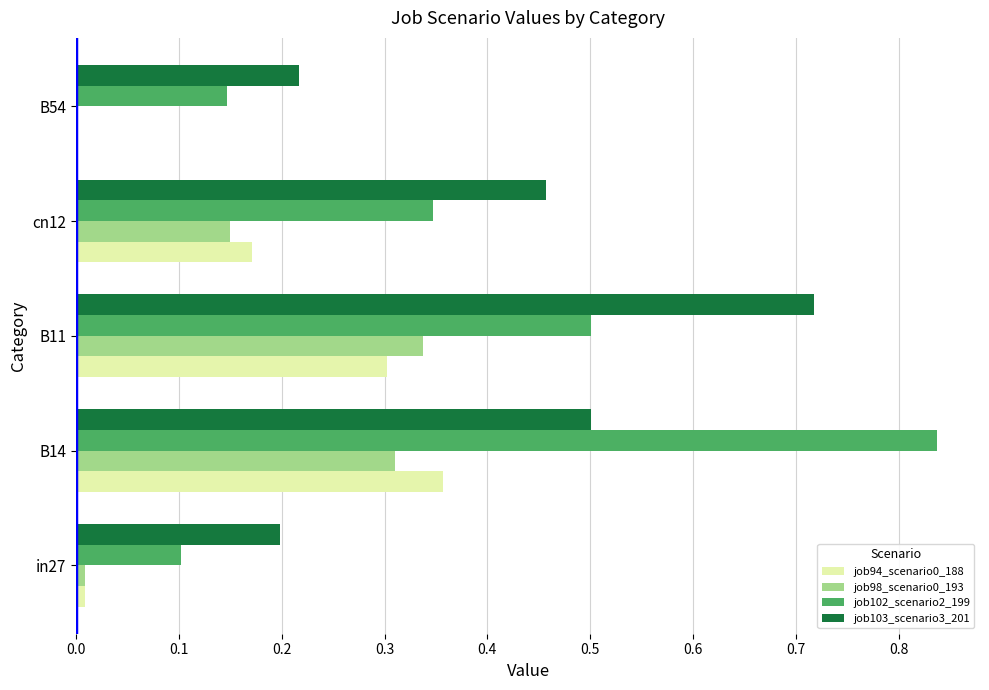

Is it true that job102_scenario2_199 equals 0.8 at B11?

False